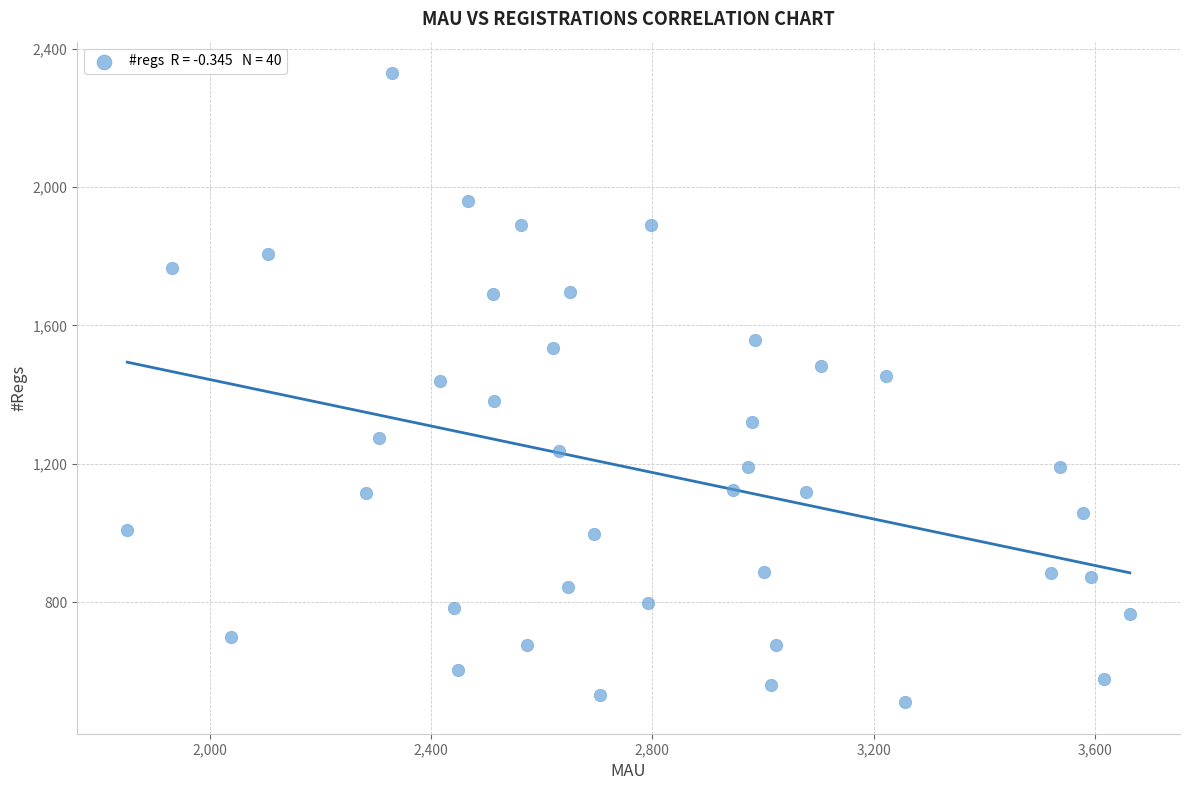

What is the range of X values (max minus min)?

1812